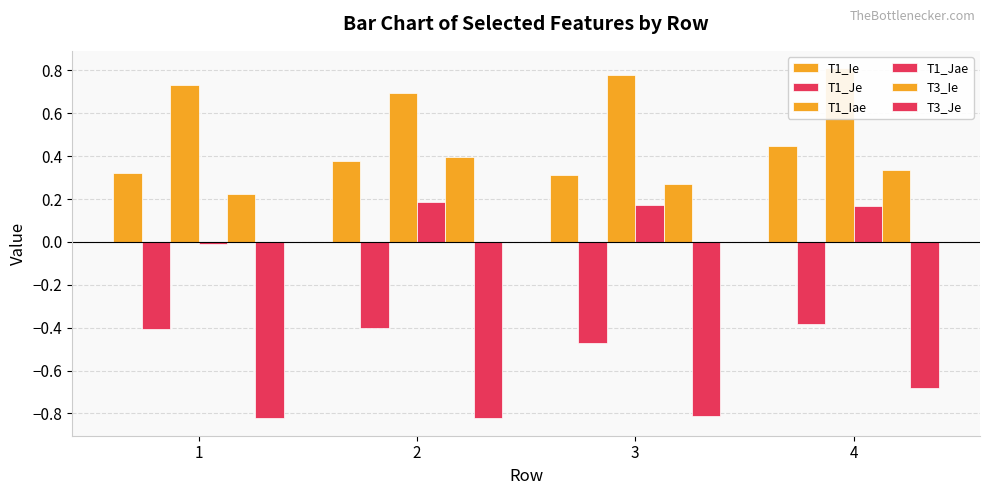

How many T3_Ie values are between 0 and 1?

4